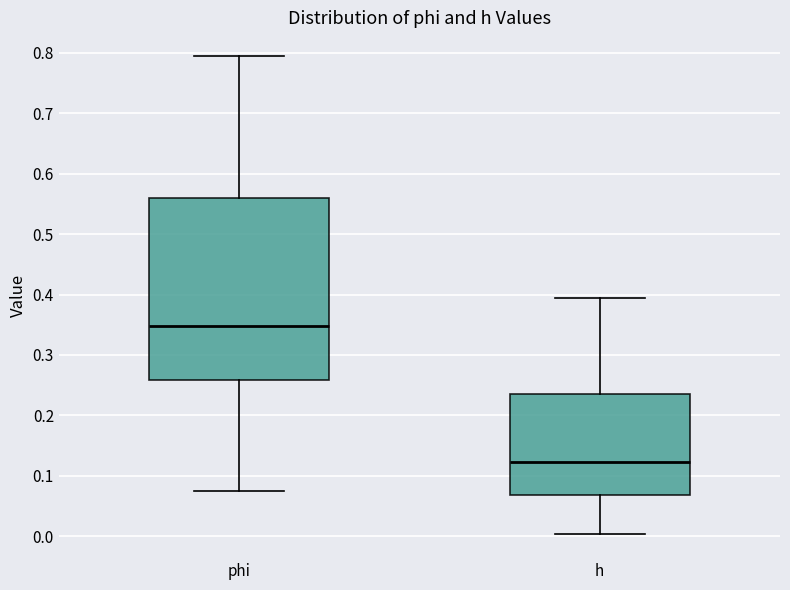

Reading left to right, read every box against the y-axis: the position of its median line, the range the box covers, and the ends of its whiskers. The values are not printed on the chart, so give them approximately, as read against the axis.

phi: median 0.35, box 0.26 to 0.56, whiskers 0.08 to 0.79
h: median 0.12, box 0.07 to 0.24, whiskers 0.00 to 0.39